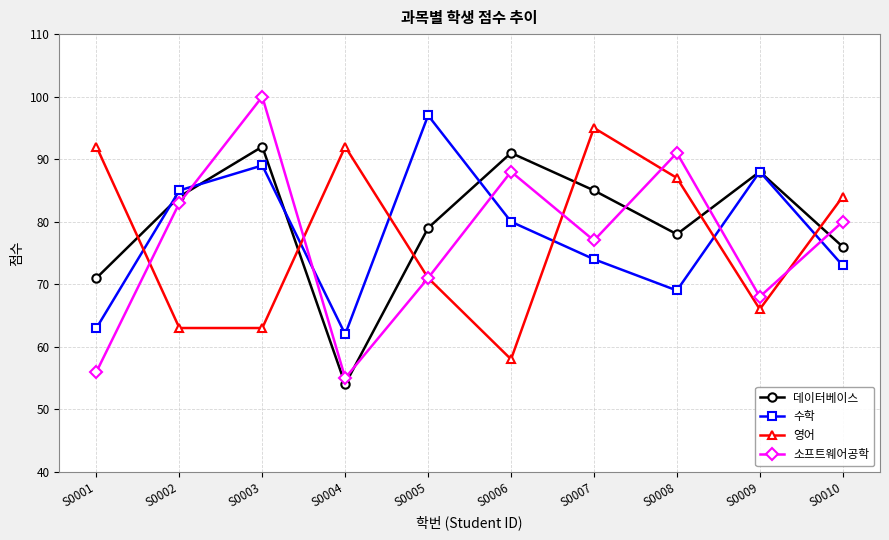

True or false: 데이터베이스 and 수학 intersect in this chart.

True